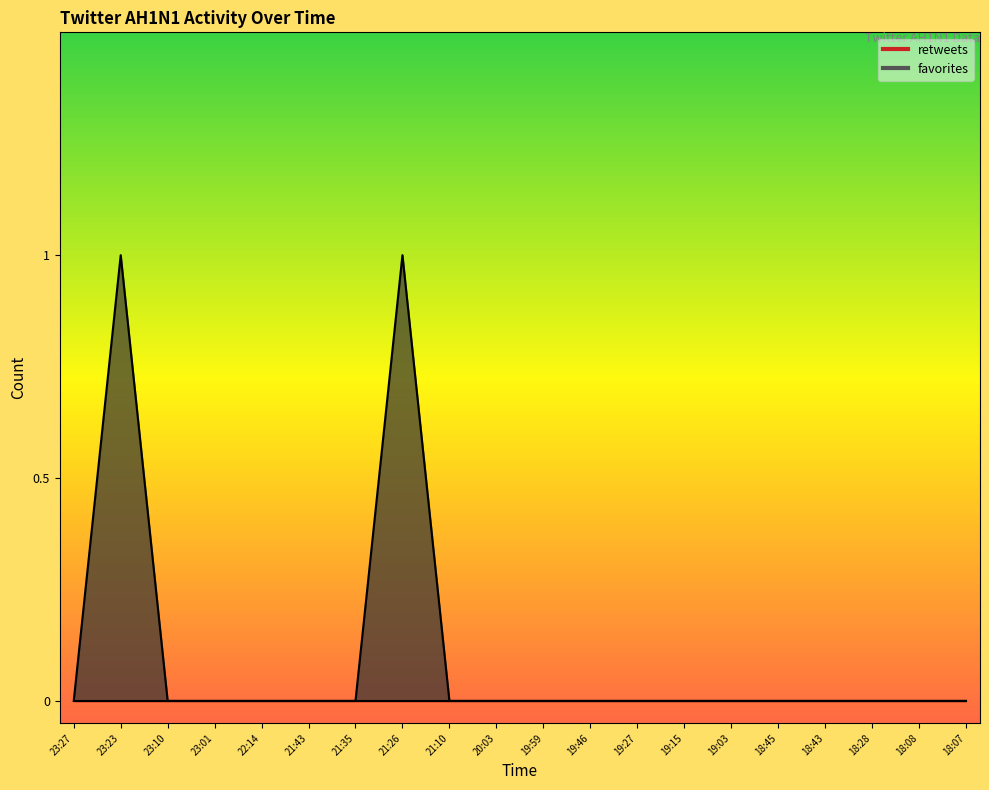

Reading left to right, what are all the values shown in this chart?

0	1	0	0	0	0	0	1	0	0	0	0	0	0	0	0	0	0	0	0